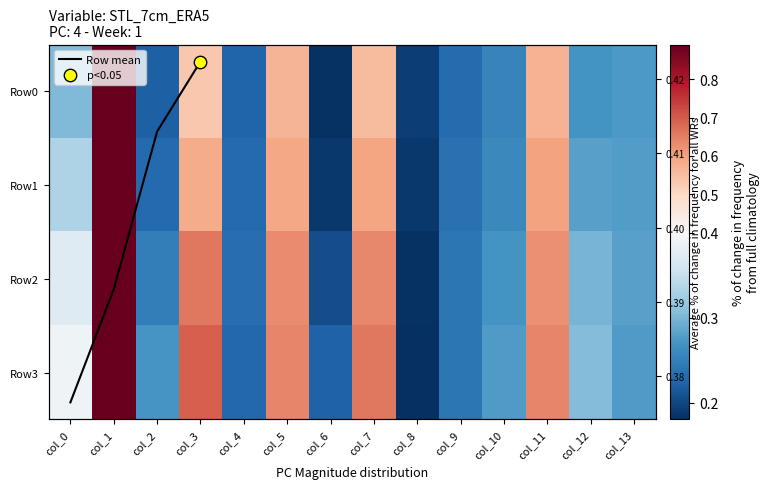

What is the maximum value for Row0?

0.9